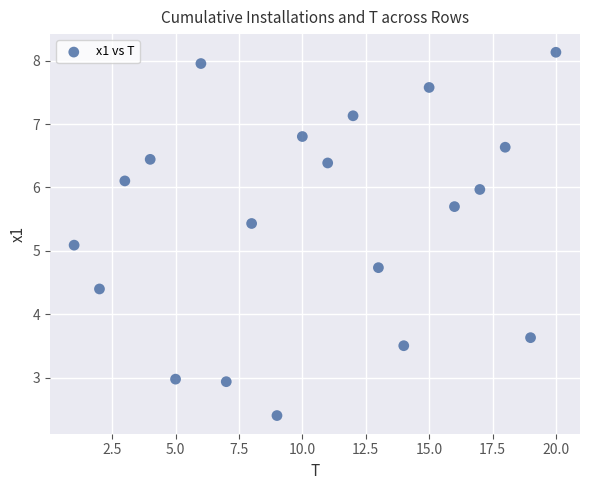

What Y value in the scatter plot is closest to 5?

5.1